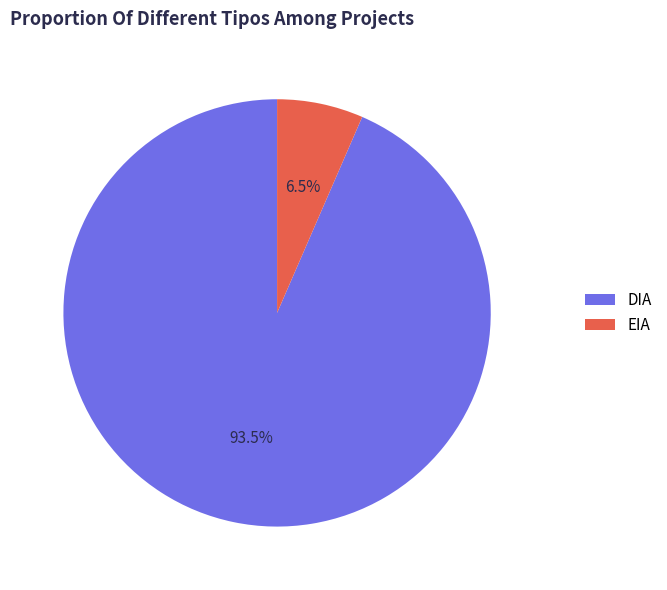

Is DIA the majority of the pie?

Yes